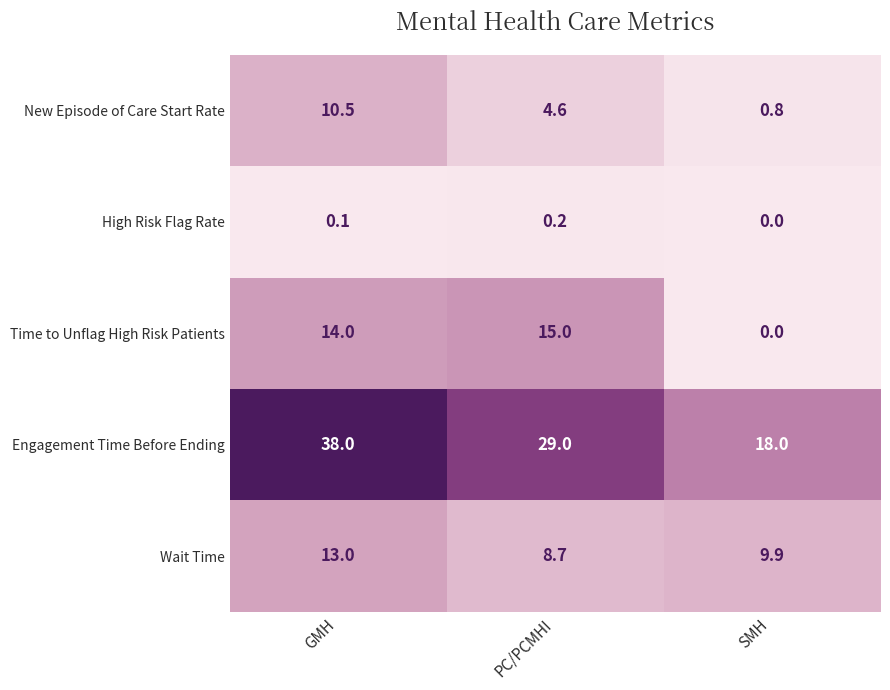

List the labels in order of Wait Time value, smallest first.

PC/PCMHI, SMH, GMH